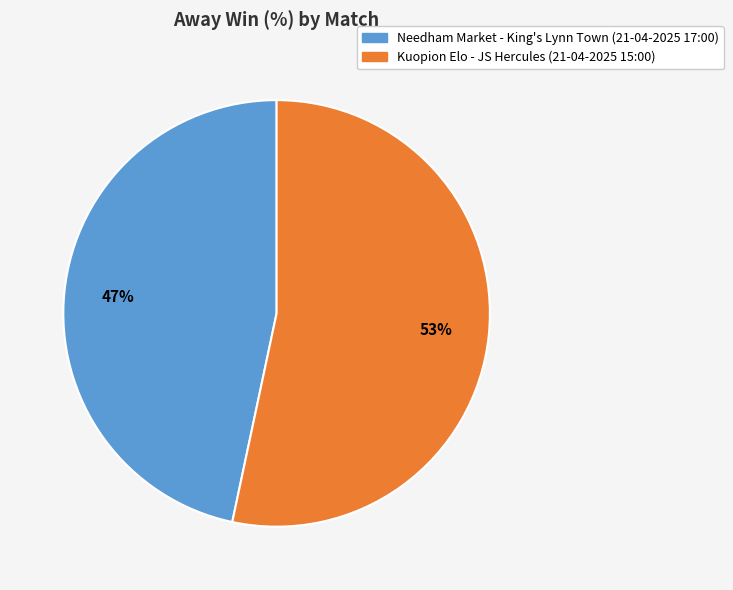

Combined, do Kuopion Elo - JS Hercules (21-04-2025 15:00) and Needham Market - King's Lynn Town (21-04-2025 17:00) account for over 50%?

Yes